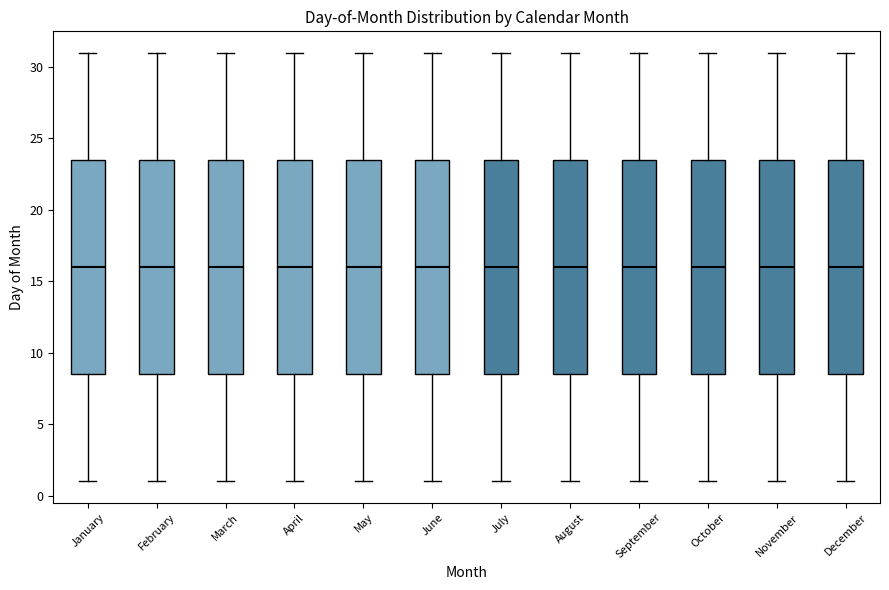

Reading left to right, transcribe this box plot: for each box, give where its median line is, the range the box spans, and where its two whiskers end, as read against the y-axis. The values are not printed on the chart, so give them approximately, as read against the axis.

January: median 16.0, box 8.5 to 23.5, whiskers 1.0 to 31.0
February: median 16.0, box 8.5 to 23.5, whiskers 1.0 to 31.0
March: median 16.0, box 8.5 to 23.5, whiskers 1.0 to 31.0
April: median 16.0, box 8.5 to 23.5, whiskers 1.0 to 31.0
May: median 16.0, box 8.5 to 23.5, whiskers 1.0 to 31.0
June: median 16.0, box 8.5 to 23.5, whiskers 1.0 to 31.0
July: median 16.0, box 8.5 to 23.5, whiskers 1.0 to 31.0
August: median 16.0, box 8.5 to 23.5, whiskers 1.0 to 31.0
September: median 16.0, box 8.5 to 23.5, whiskers 1.0 to 31.0
October: median 16.0, box 8.5 to 23.5, whiskers 1.0 to 31.0
November: median 16.0, box 8.5 to 23.5, whiskers 1.0 to 31.0
December: median 16.0, box 8.5 to 23.5, whiskers 1.0 to 31.0